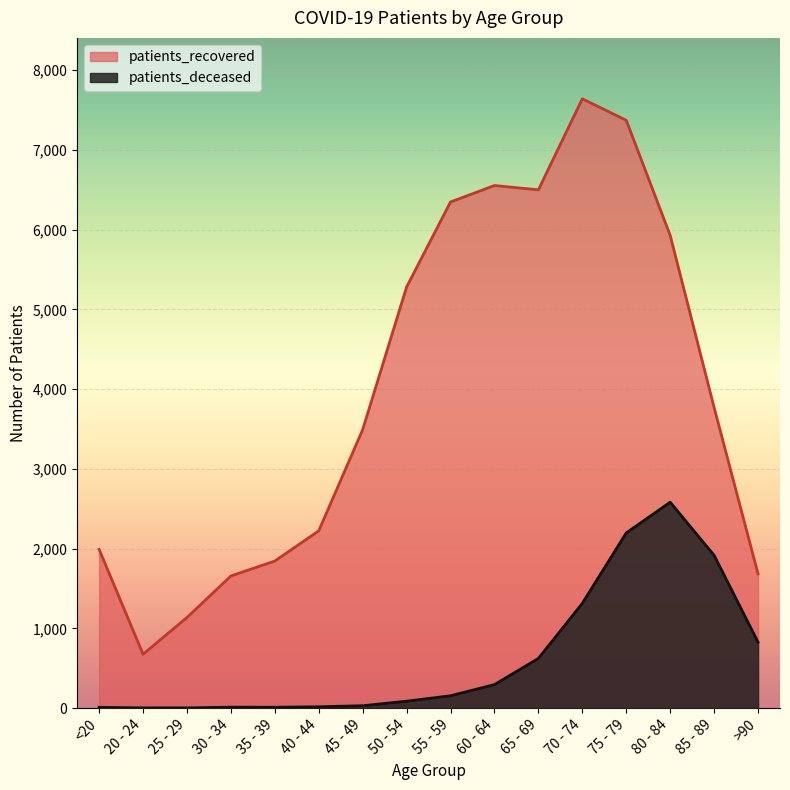

What is the minimum value shown in the chart?

3